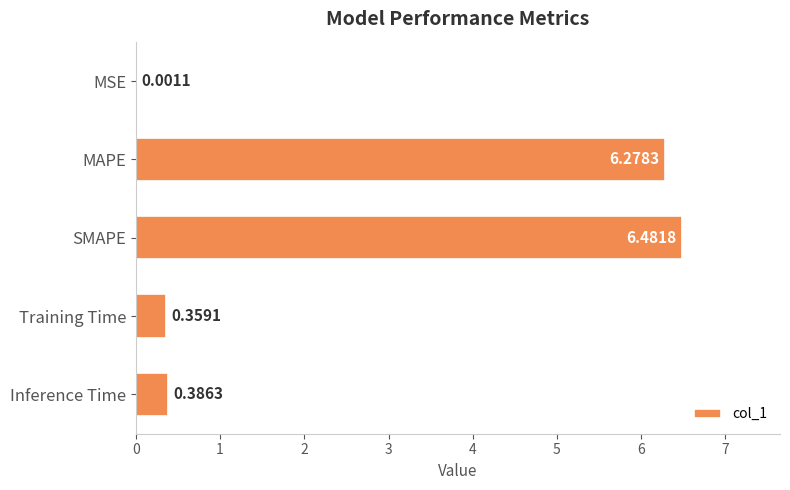

What is the change in value from MSE to SMAPE?

+6.5